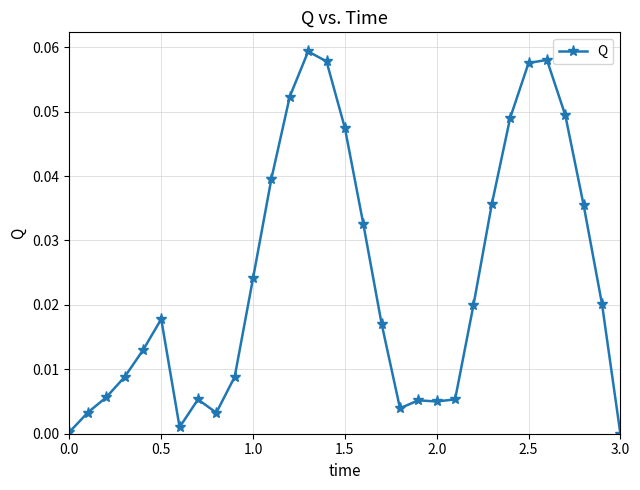

How many lines are shown in the chart?

1